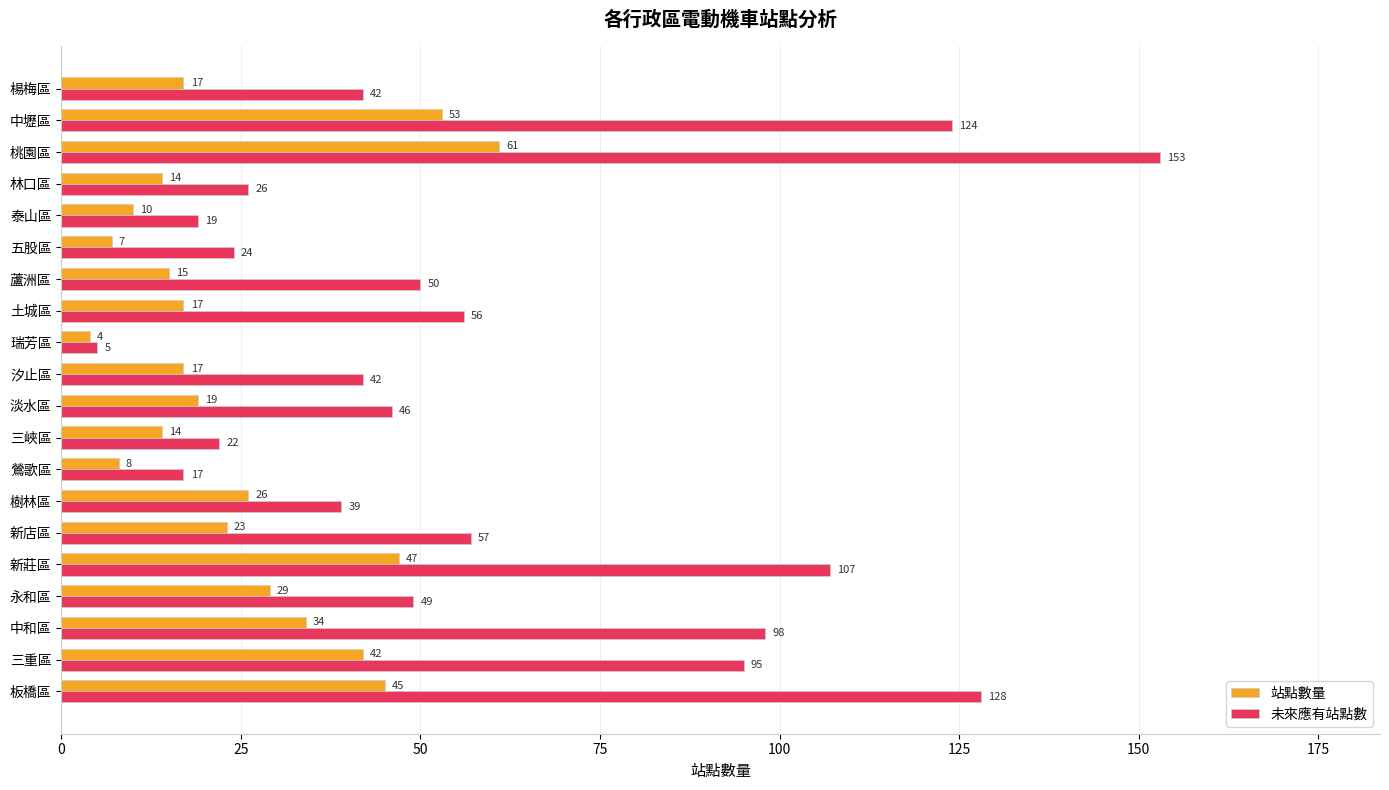

Which series has the largest total across all categories?

未來應有站點數